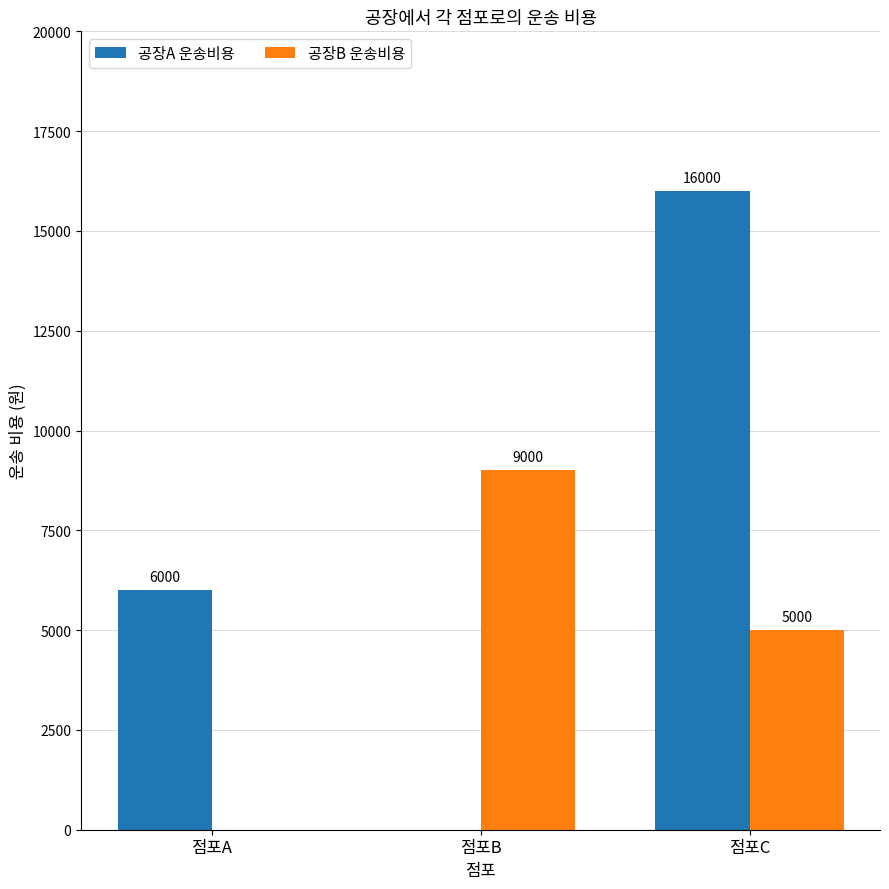

How many distinct data groups are displayed?

2